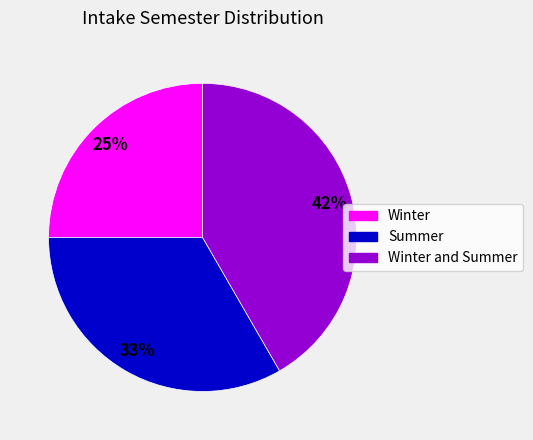

Which slice is the largest?

Winter and Summer